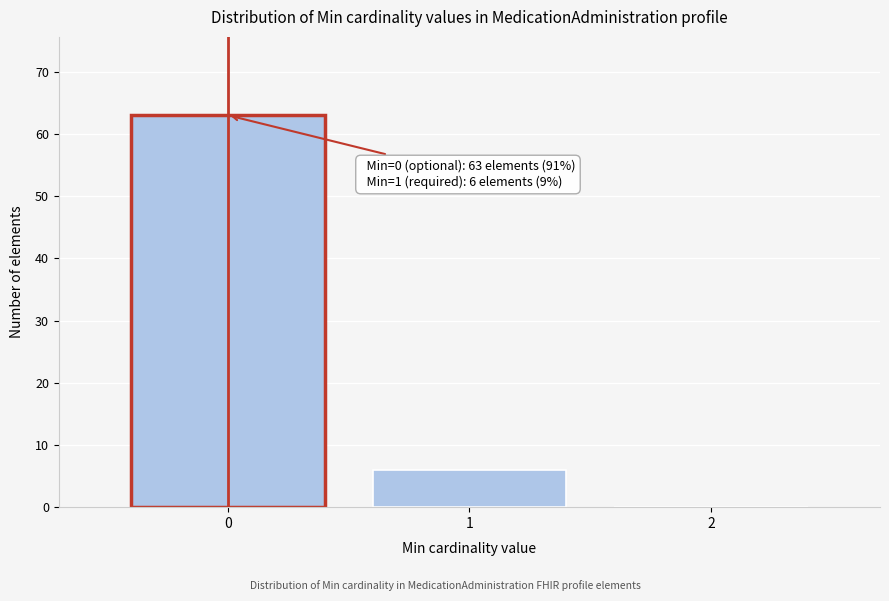

Which range on the x-axis has the tallest bar?

-0.5 to 0.5